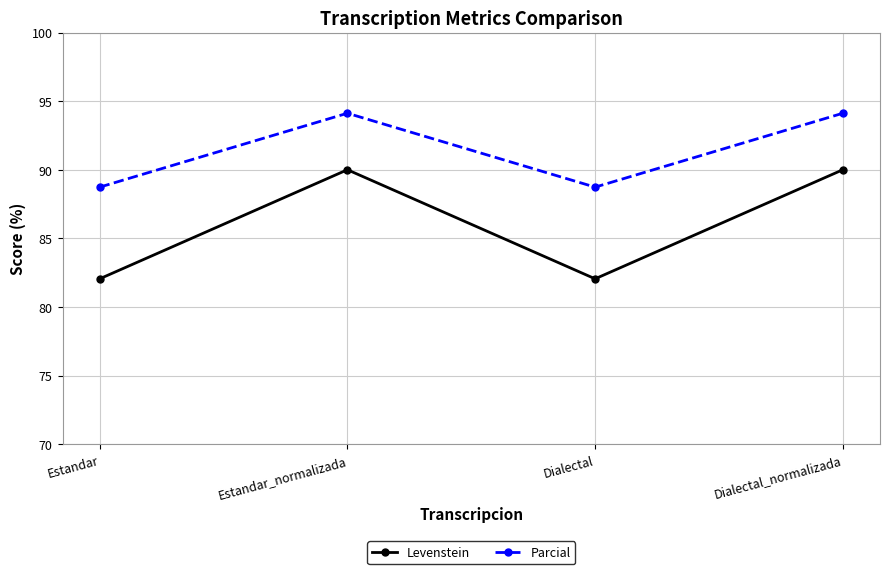

List the series in order of their overall mean, lowest first.

Levenstein, Parcial